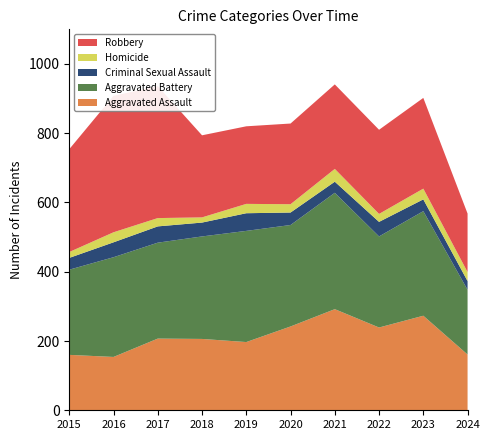

Reading left to right, list all the values displayed in this chart.

Aggravated Assault: 160	154	207	206	197	242	292	239	273	161
Aggravated Battery: 246	288	277	296	321	293	336	263	302	187
Criminal Sexual Assault: 34	43	47	40	51	36	32	42	34	25
Homicide: 17	29	24	15	27	24	37	23	31	26
Robbery: 297	394	381	237	224	233	244	243	262	169